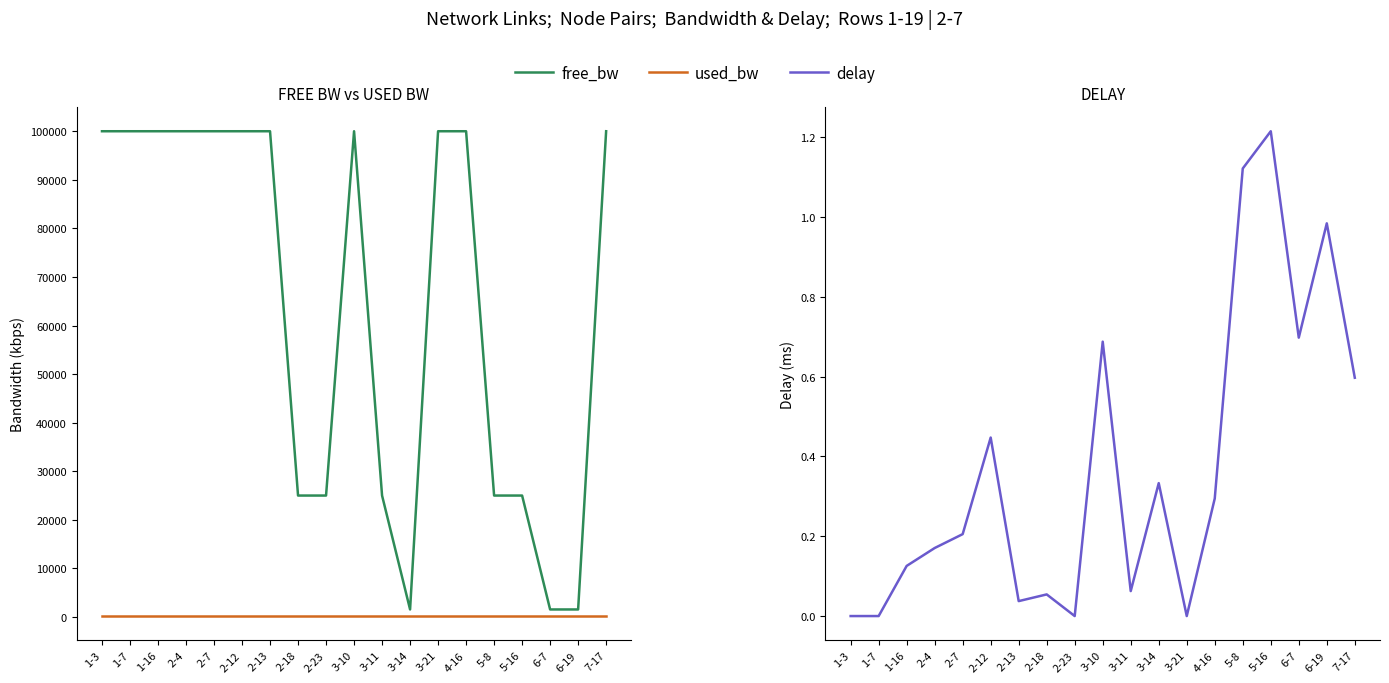

What is the label of the 4th point from the left?

2-4